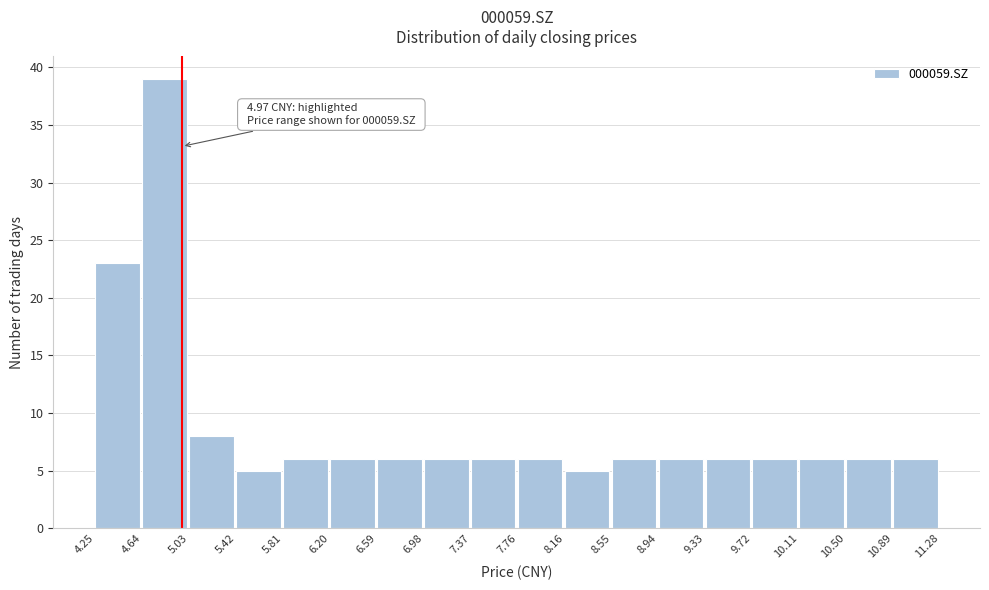

Over which range of the x-axis is the bar tallest?

4.64 to 5.03